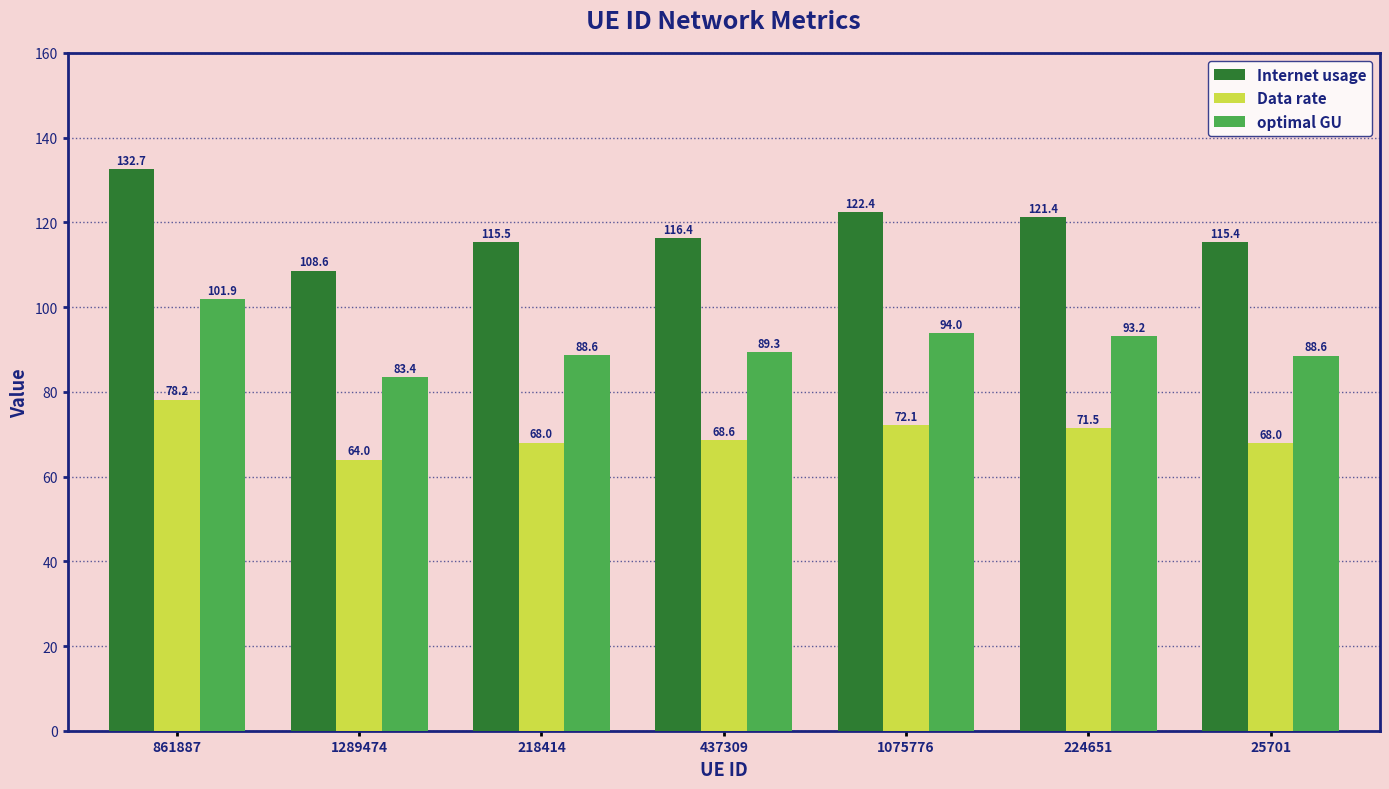

How many groups of bars are there?

7